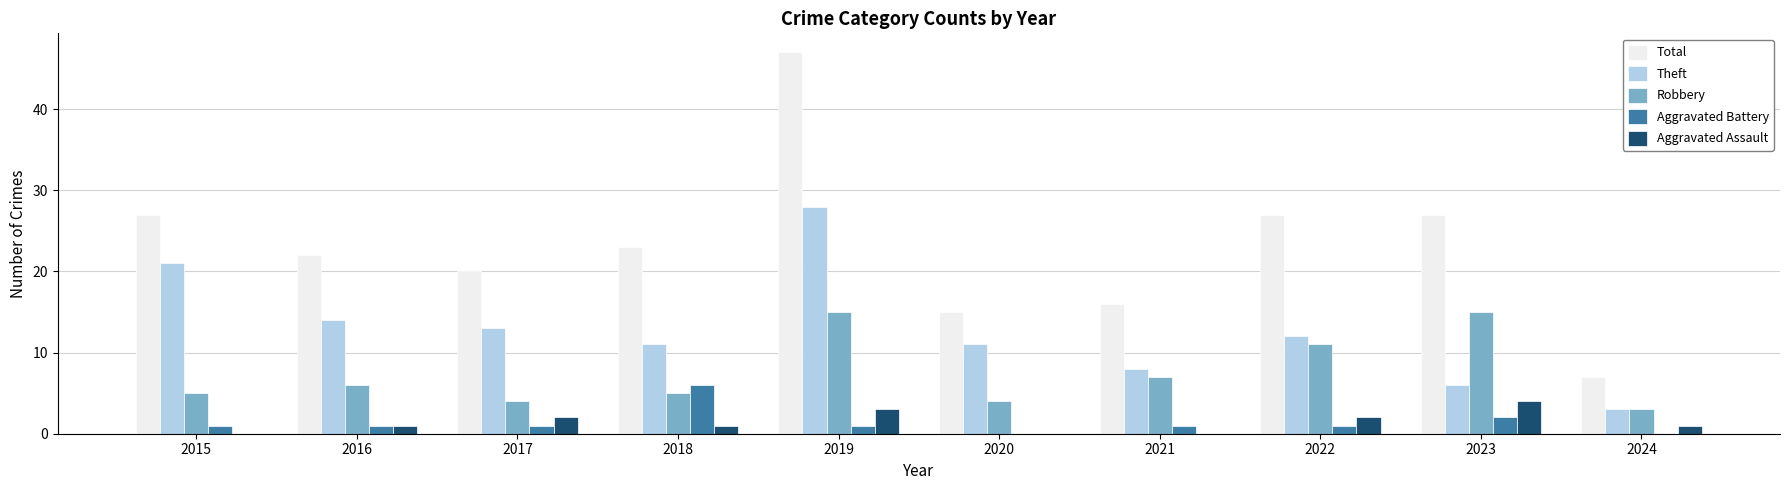

How many groups of bars are there?

10